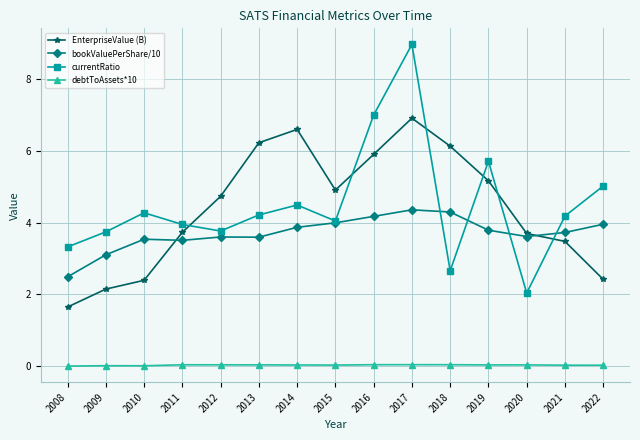

What are all the series names shown in the legend?

EnterpriseValue (B), bookValuePerShare/10, currentRatio, debtToAssets*10